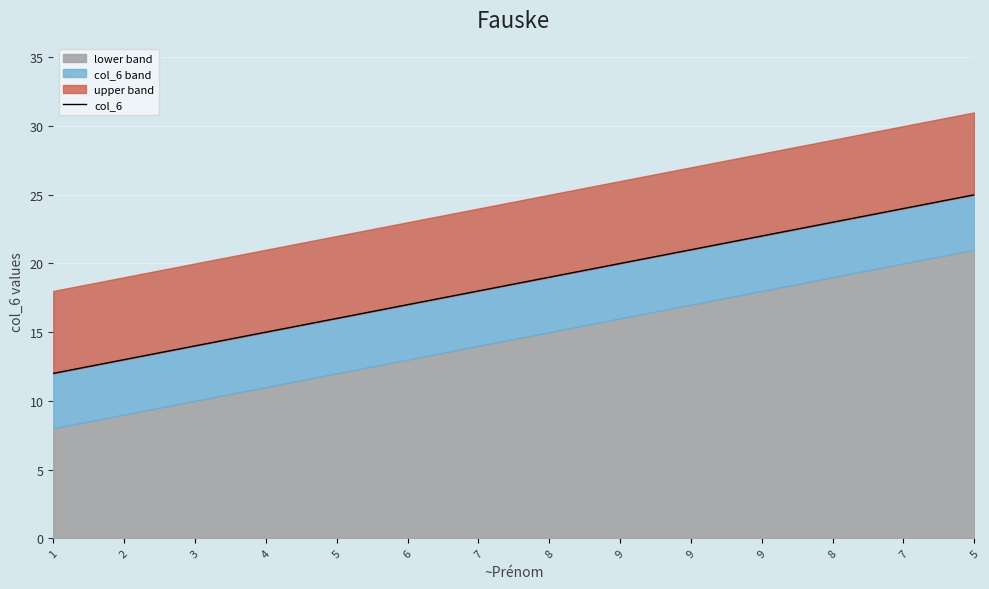

What is the value of the 1st point from the left?

12